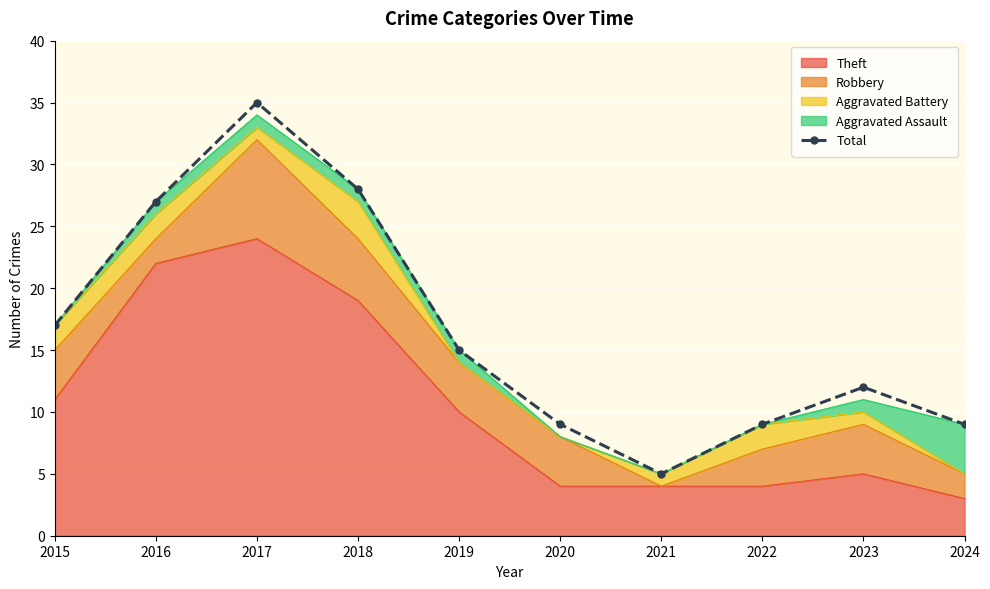

What is the sum of all values?

166